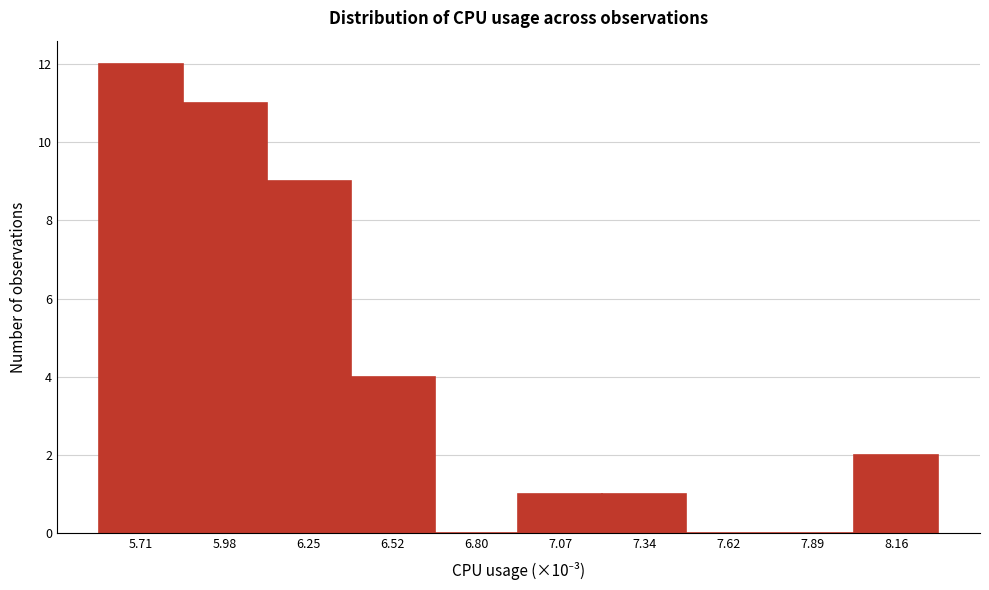

Reading left to right, list every bar in this chart as the range it spans on the x-axis followed by its height. Neither the bar edges nor the heights are printed on the chart, so give them approximately, as read against the axes.

5.55 to 5.85: 12
5.85 to 6.10: 11
6.10 to 6.40: 9
6.40 to 6.65: 4
6.65 to 6.95: 0
6.95 to 7.20: 1
7.20 to 7.50: 1
7.50 to 7.75: 0
7.75 to 8.05: 0
8.05 to 8.30: 2